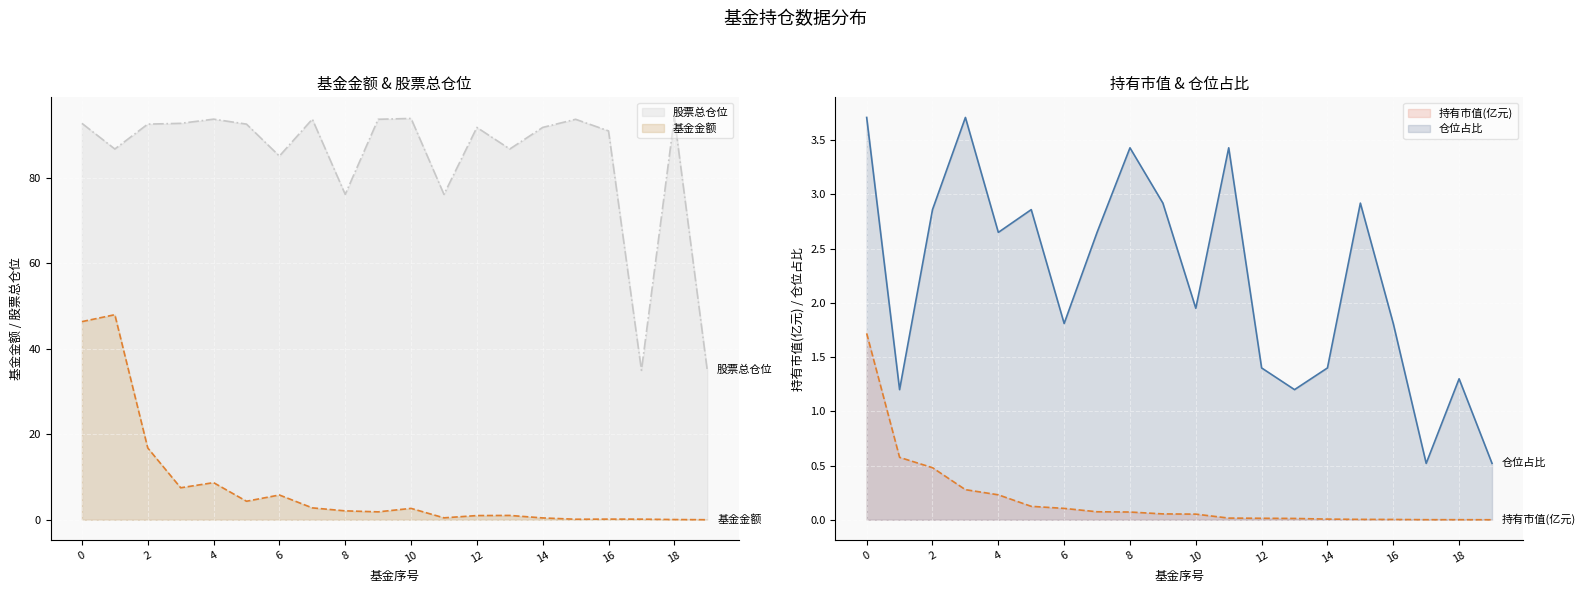

At how many categories does at least one series exceed 19?

20